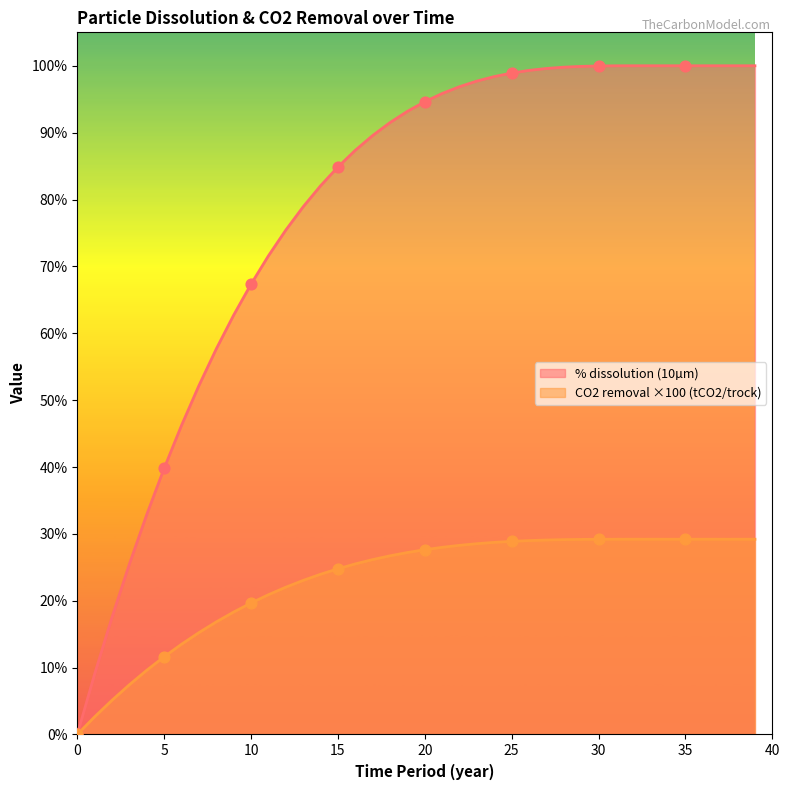

Which series has the largest total across all categories?

CO2 removal ×100 (tCO2/trock)